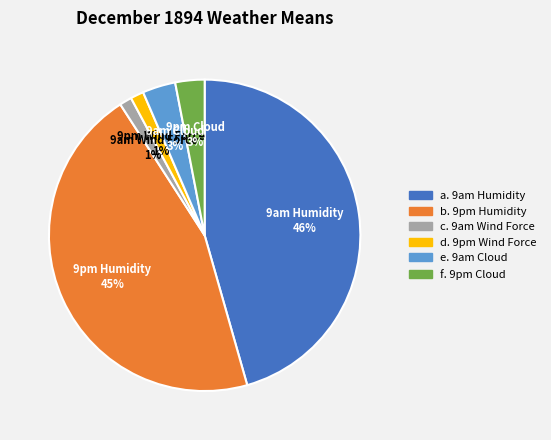

To the nearest percent, what is the average slice percentage?

17%